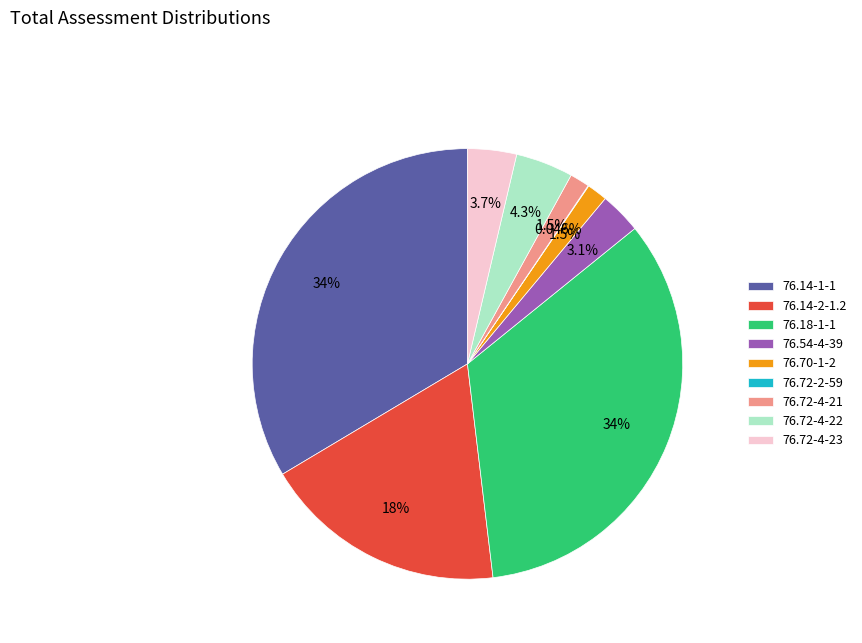

Does 76.14-1-1 represent more than half of the total?

No